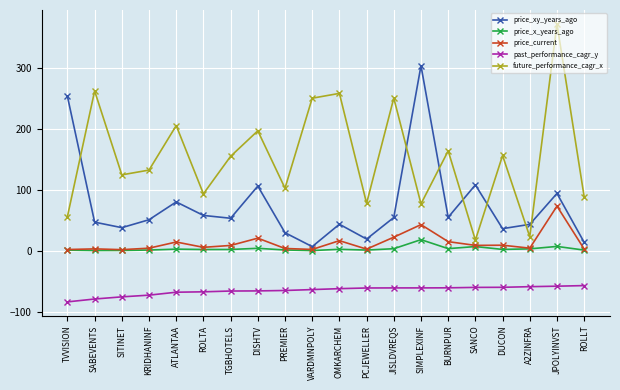

True or false: future_performance_cagr_x has more than 1 points higher than both neighbors.

True